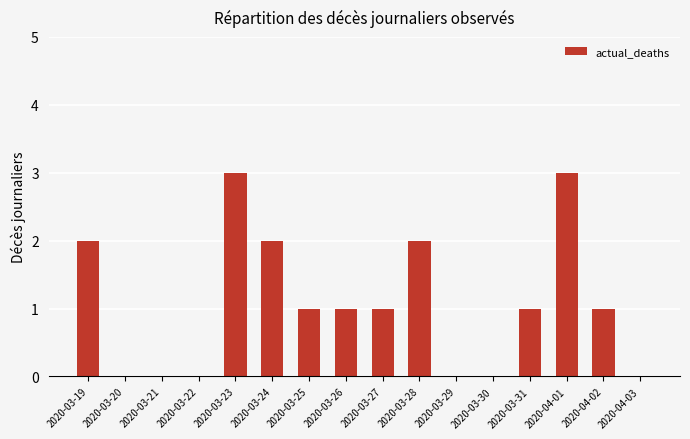

Is it true that the value at 2020-03-30 is -2?

False